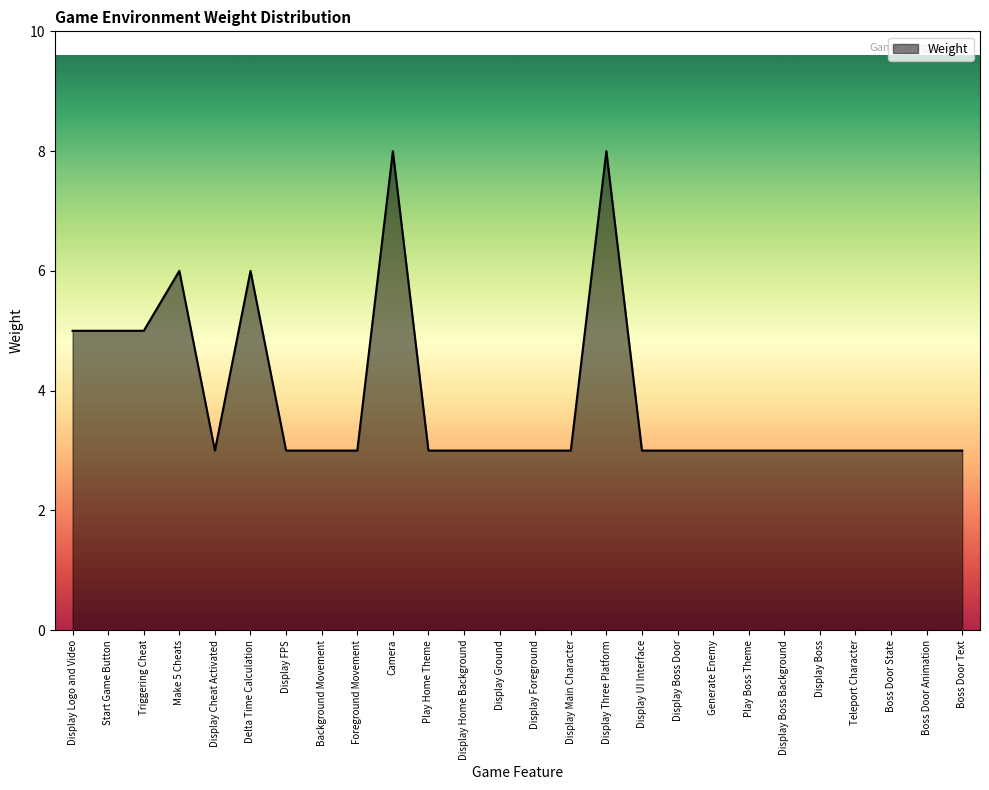

True or false: there are more than 2 points higher than both neighbors.

True